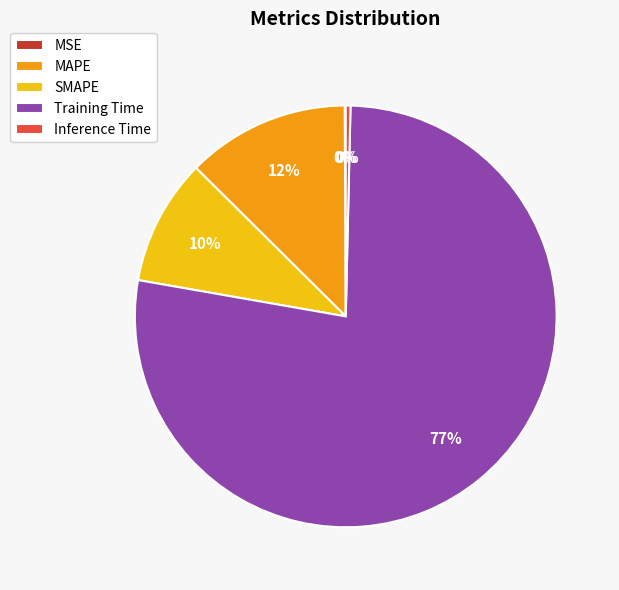

To the nearest percent, what percentage of the pie is SMAPE?

10%